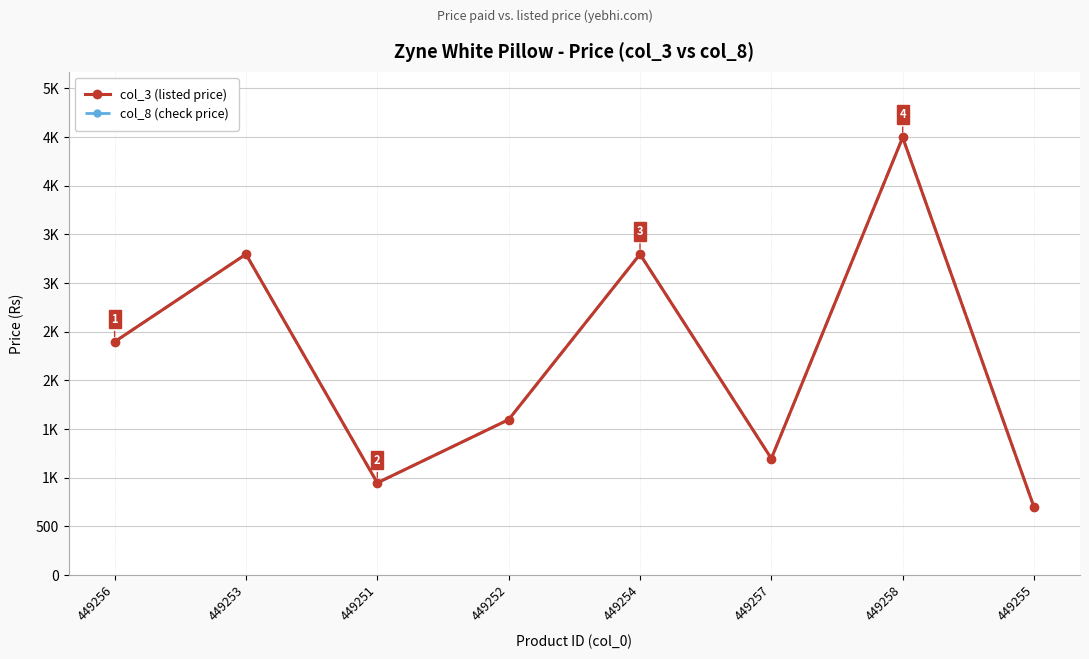

Is it true that col_8 (check price) equals 1463 at 449256?

False